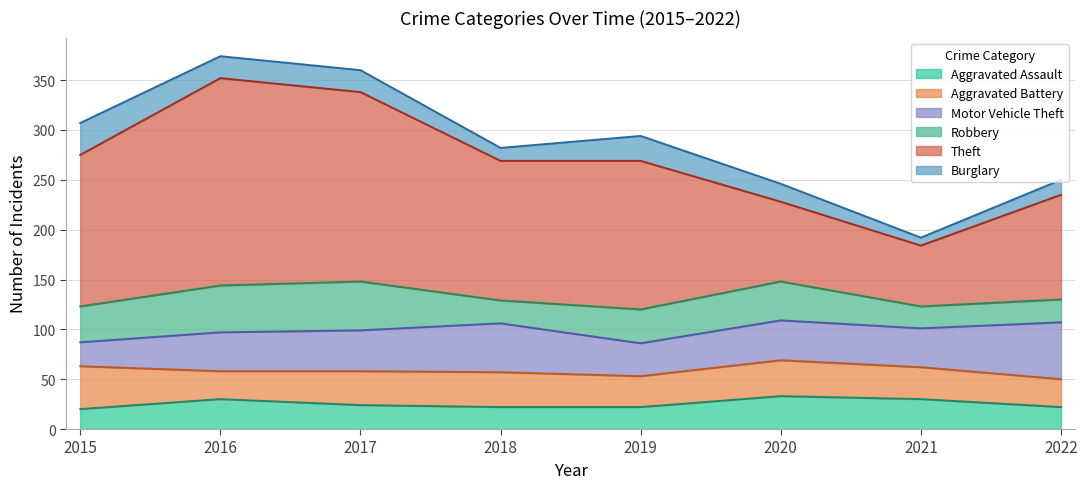

True or false: Aggravated Battery and Theft cross at least once.

False